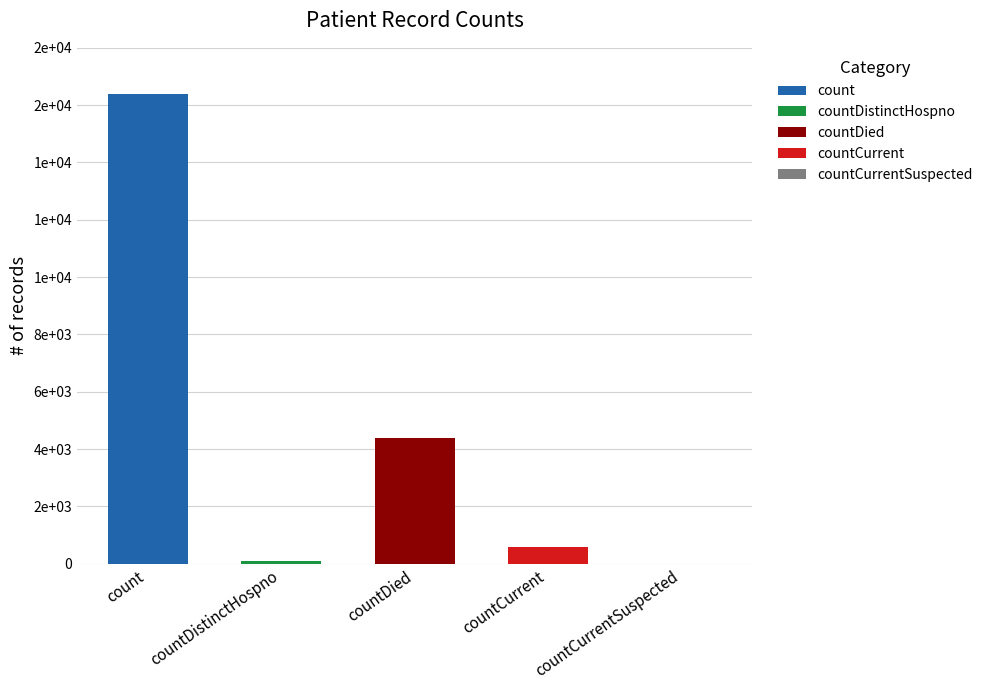

Reading left to right, what are all the values shown in this chart?

16376	78	4392	574	0